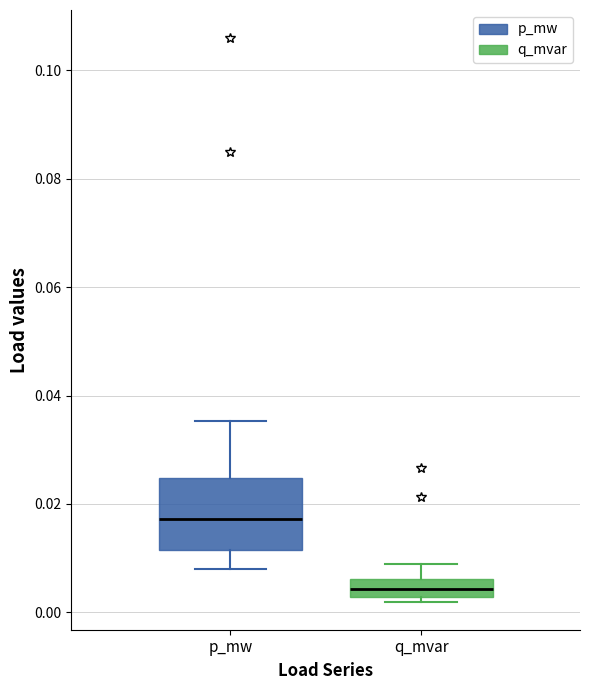

Reading left to right, read every box against the y-axis: the position of its median line, the range the box covers, and the ends of its whiskers. The values are not printed on the chart, so give them approximately, as read against the axis.

p_mw: median 0.018, box 0.012 to 0.024, whiskers 0.008 to 0.036
q_mvar: median 0.004, box 0.002 to 0.006, whiskers 0.002 (just below the box's lower edge) to 0.008